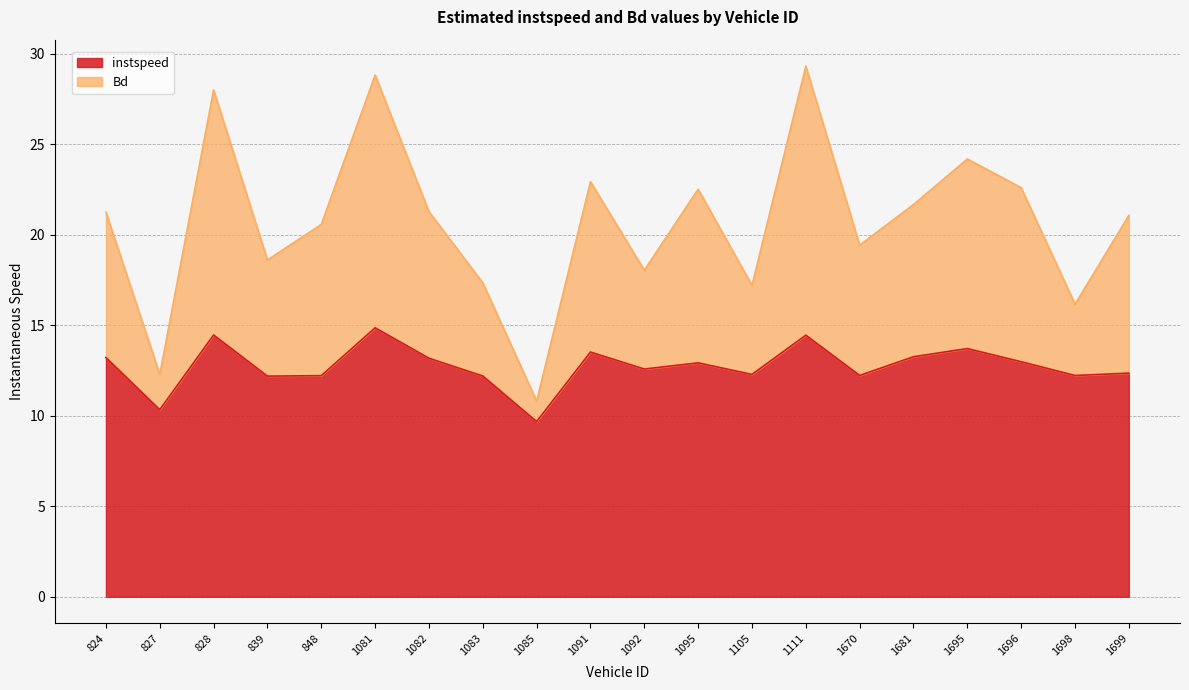

The instspeed series shows 14.9 at 1081.0. True or false?

True